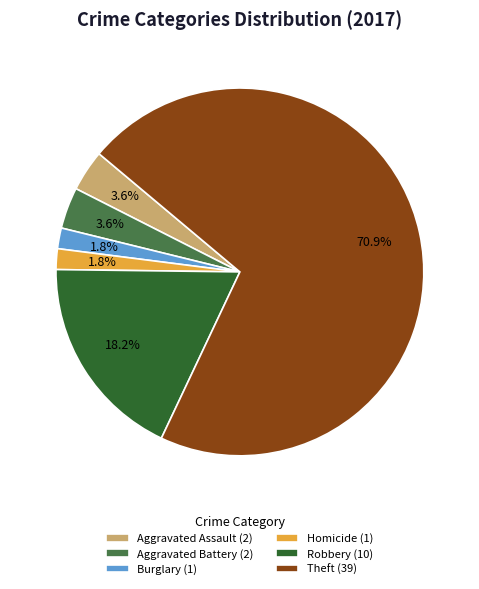

What is the largest slice in the pie chart?

Theft (39)